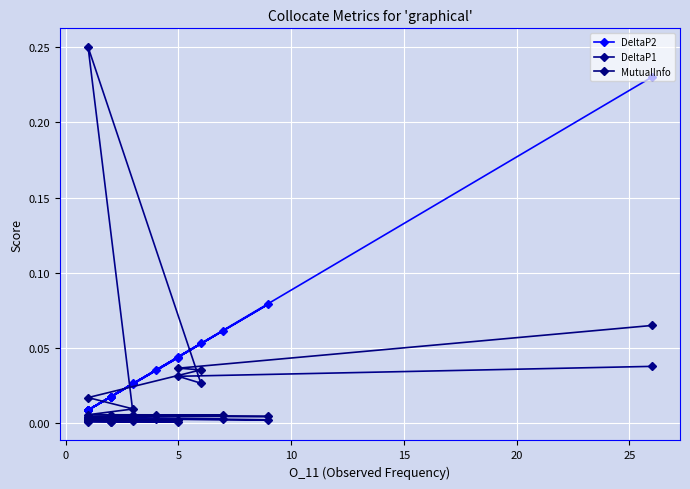

True or false: DeltaP2 has more than 2 points higher than both neighbors.

True